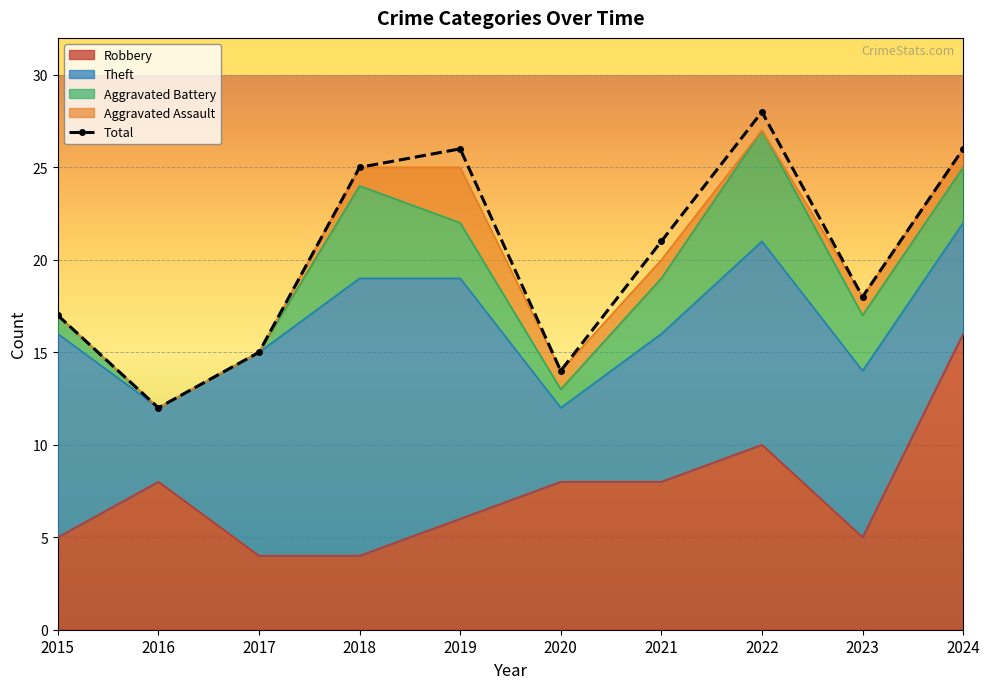

What is the spread (max minus min) of values at 2024?

25